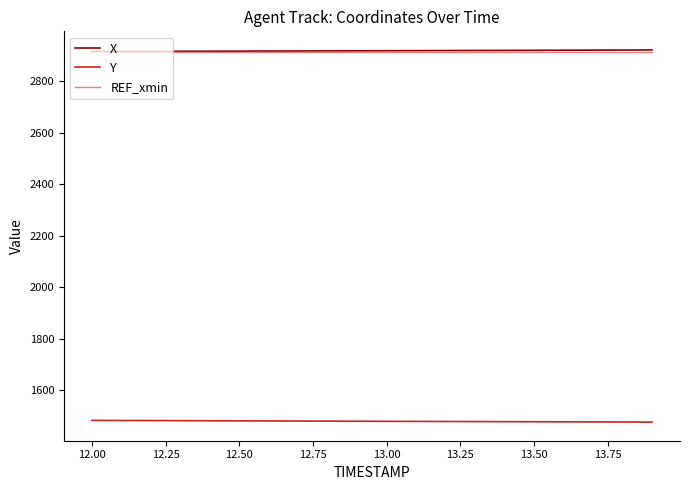

How many lines are shown in the chart?

3